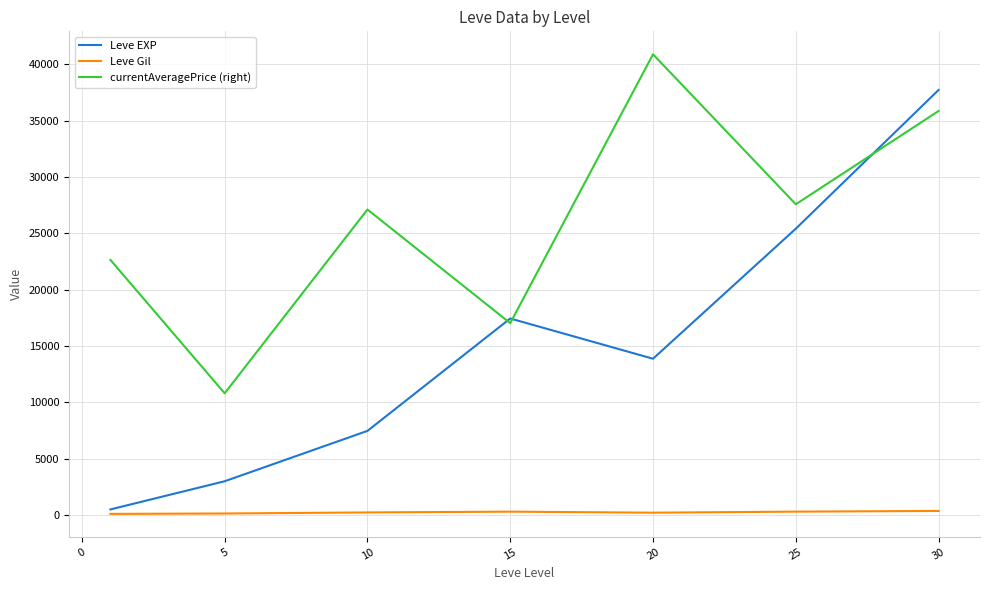

Which series has the largest range (max minus min)?

Leve EXP